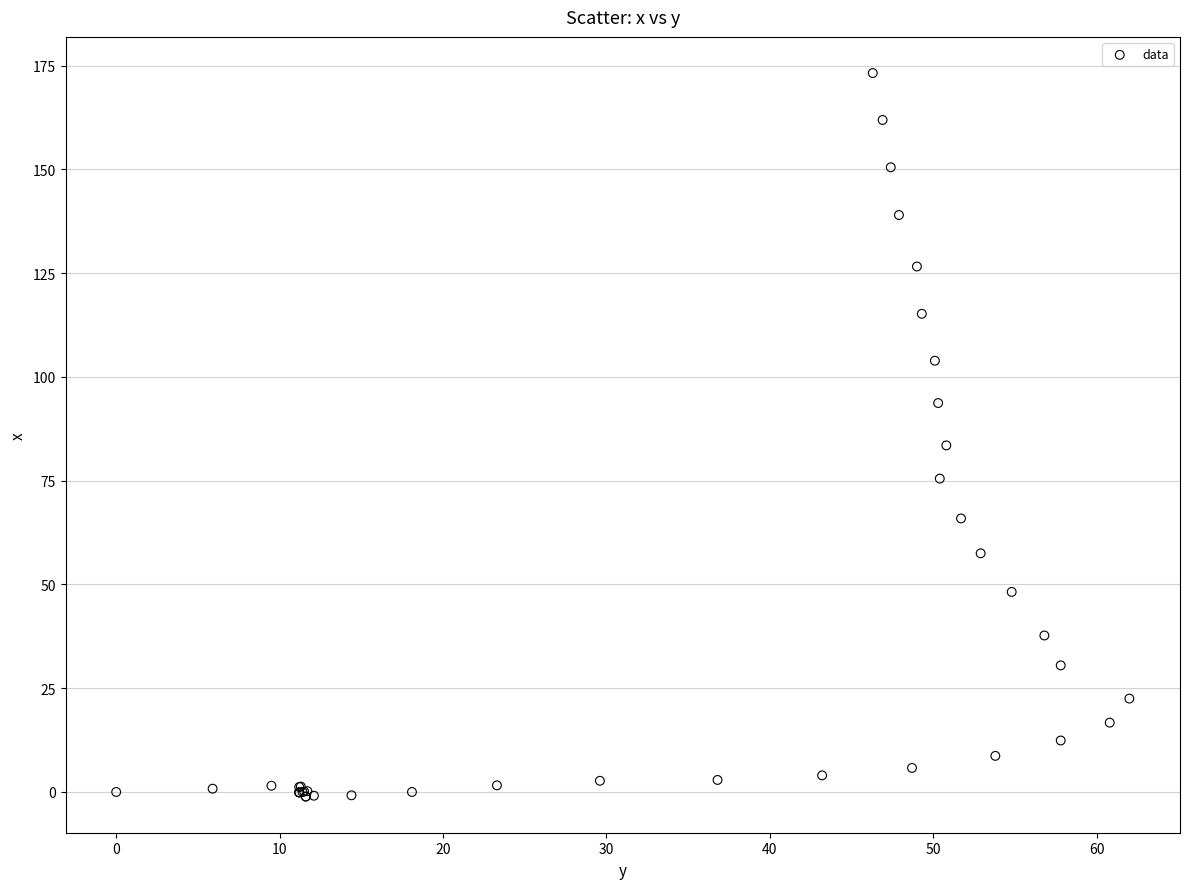

What Y value in the scatter plot is closest to 86?

83.5